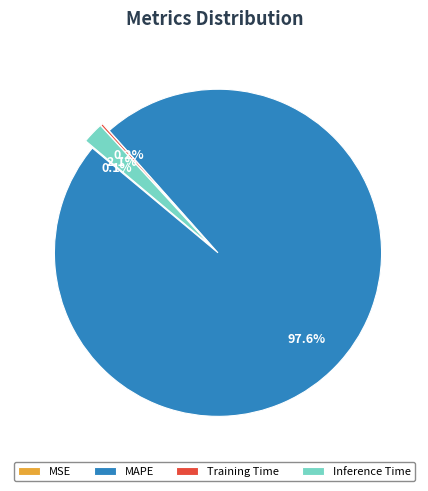

Which slice is the largest?

MAPE